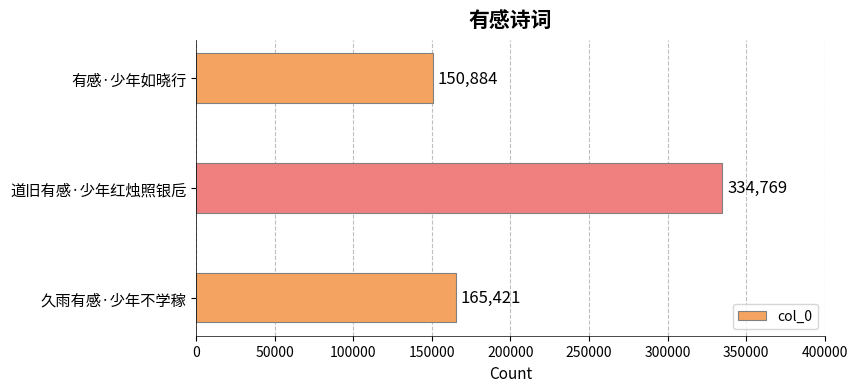

List the labels in order of value, smallest first.

有感·少年如晓行, 久雨有感·少年不学稼, 道旧有感·少年红烛照银卮